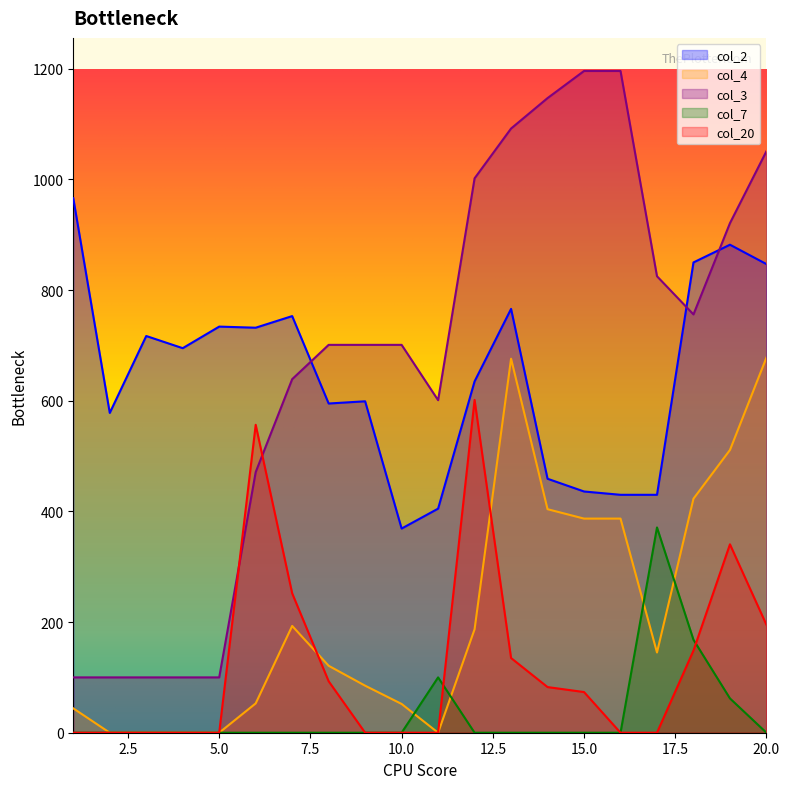

What is the spread (max minus min) of values at 1?

966.0